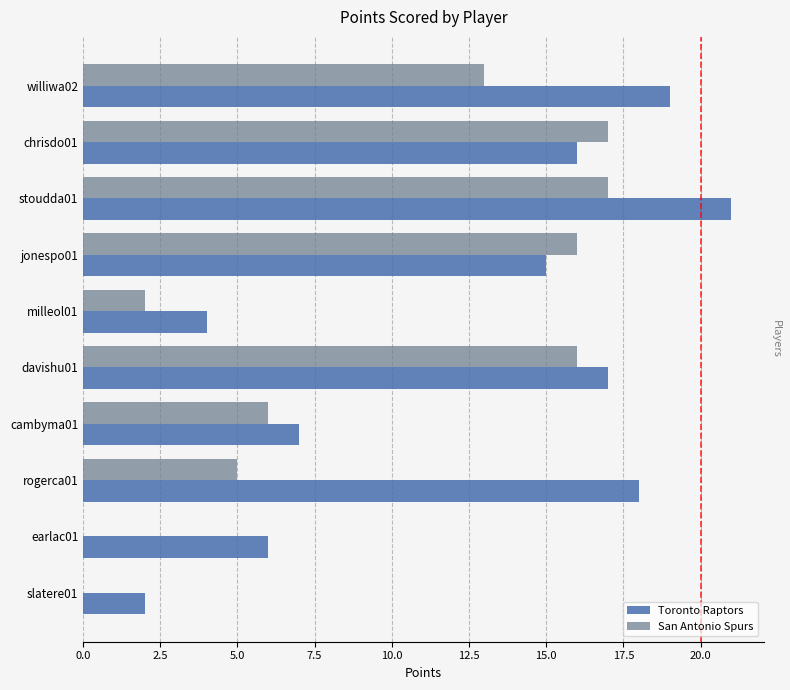

At which label does Toronto Raptors reach its peak?

stoudda01